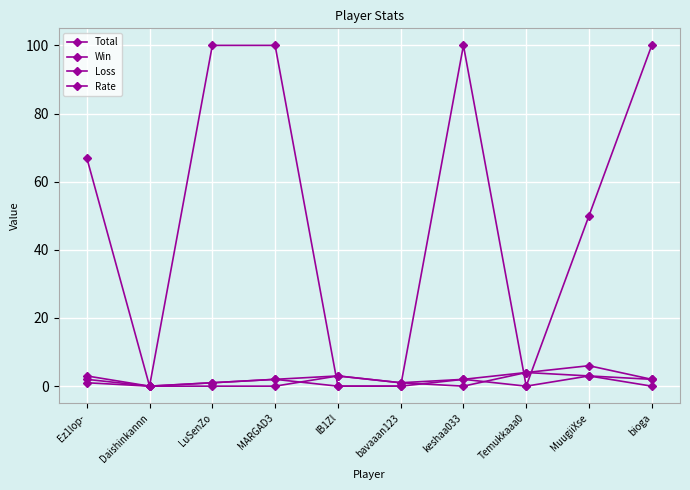

Is this an area chart (filled region under the line)?

No